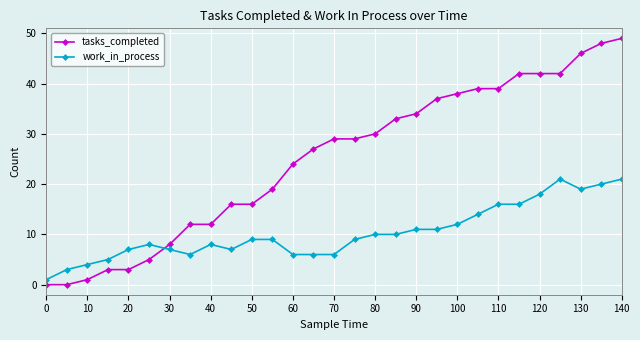

Which series has the widest spread of values?

tasks_completed